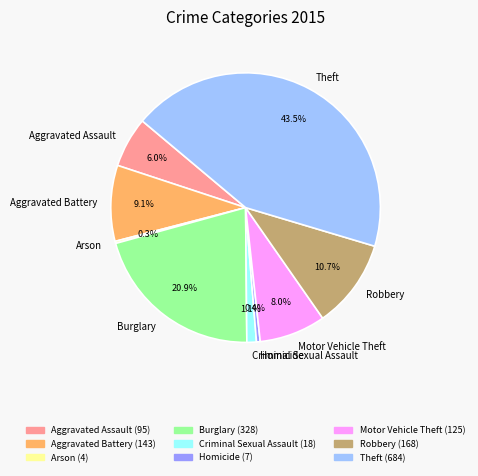

Which slice is the largest?

Theft